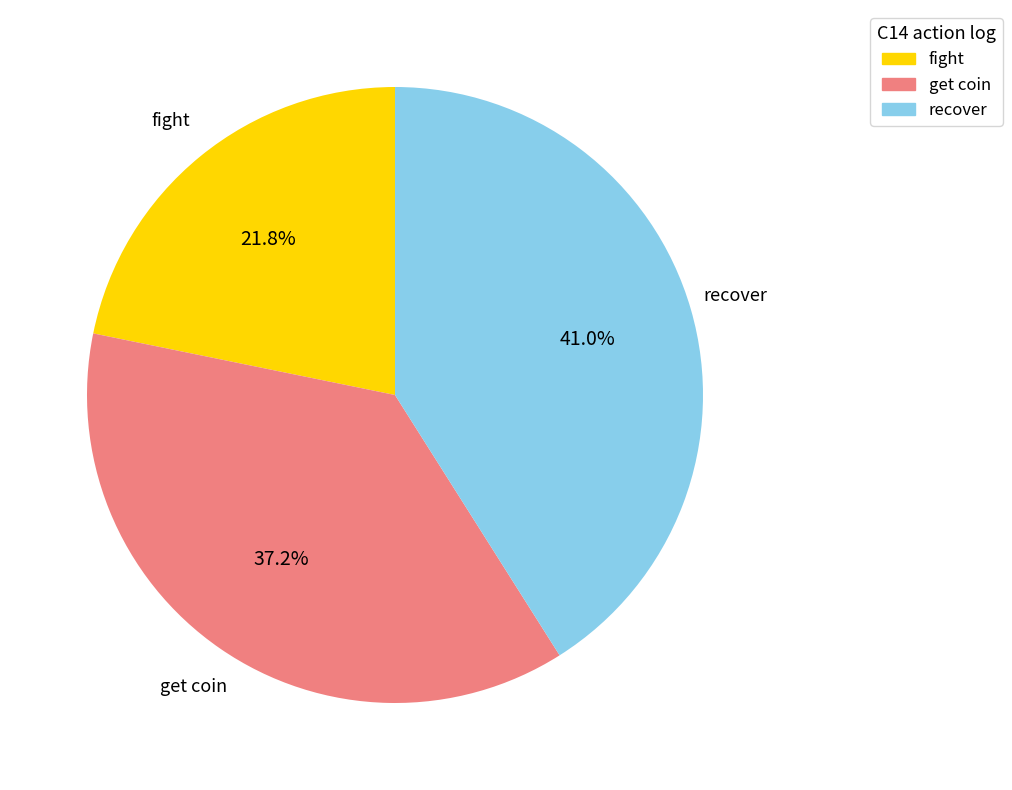

Does any single category account for the majority?

No